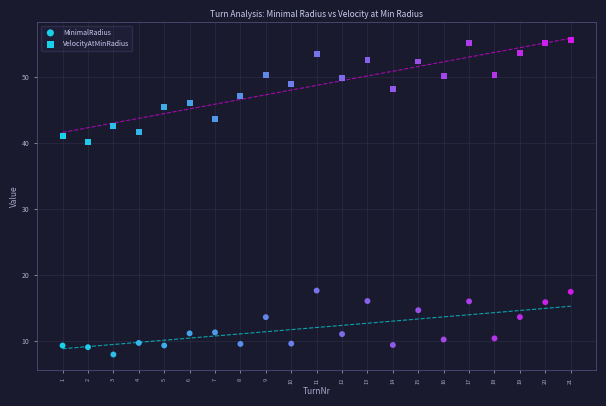

Count the number of points in this scatter plot.

42